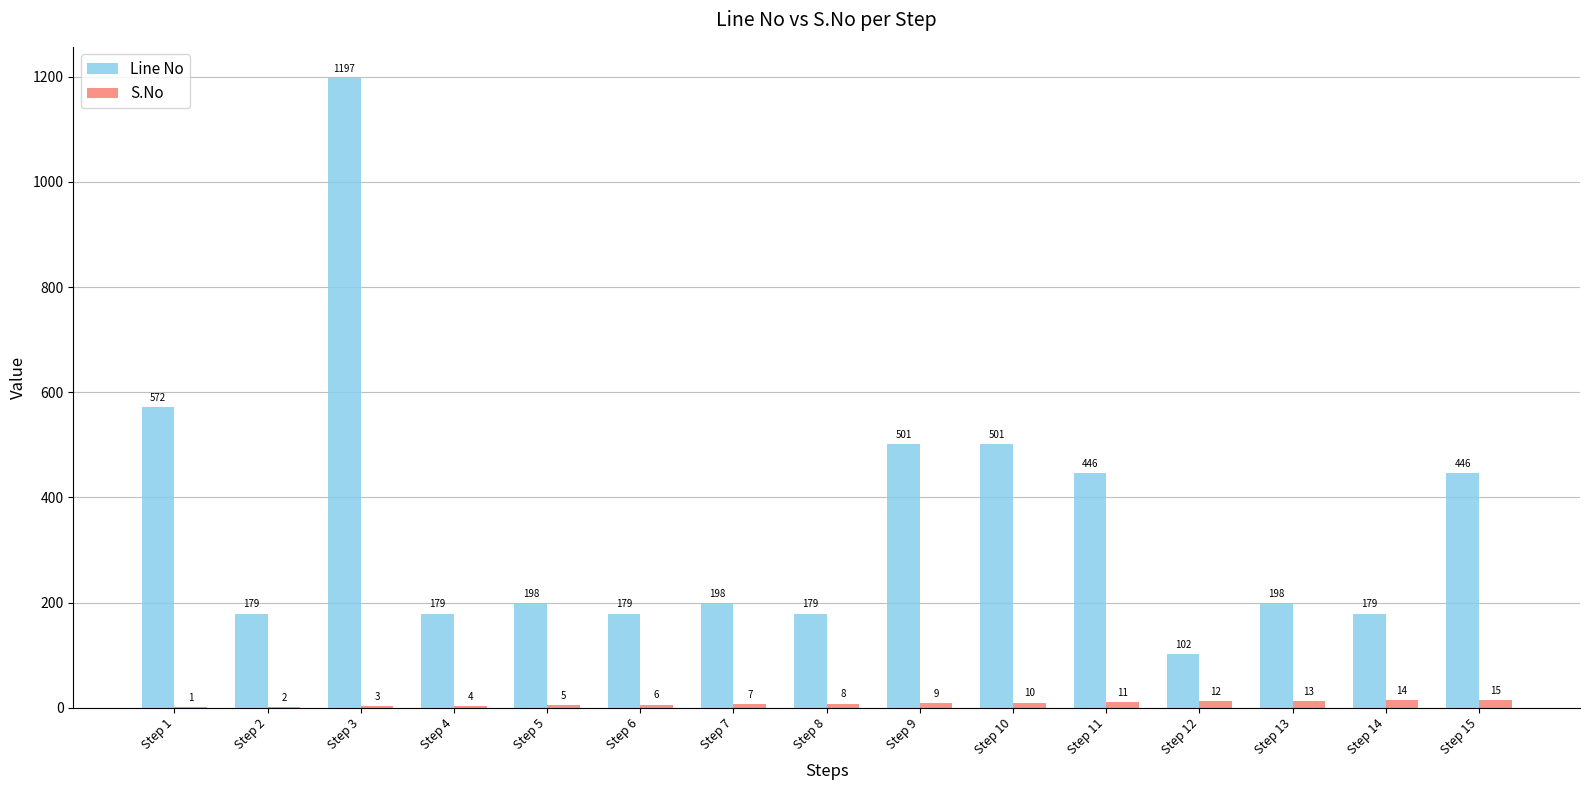

What is the difference between the S.No values at Step 1 and Step 3?

2